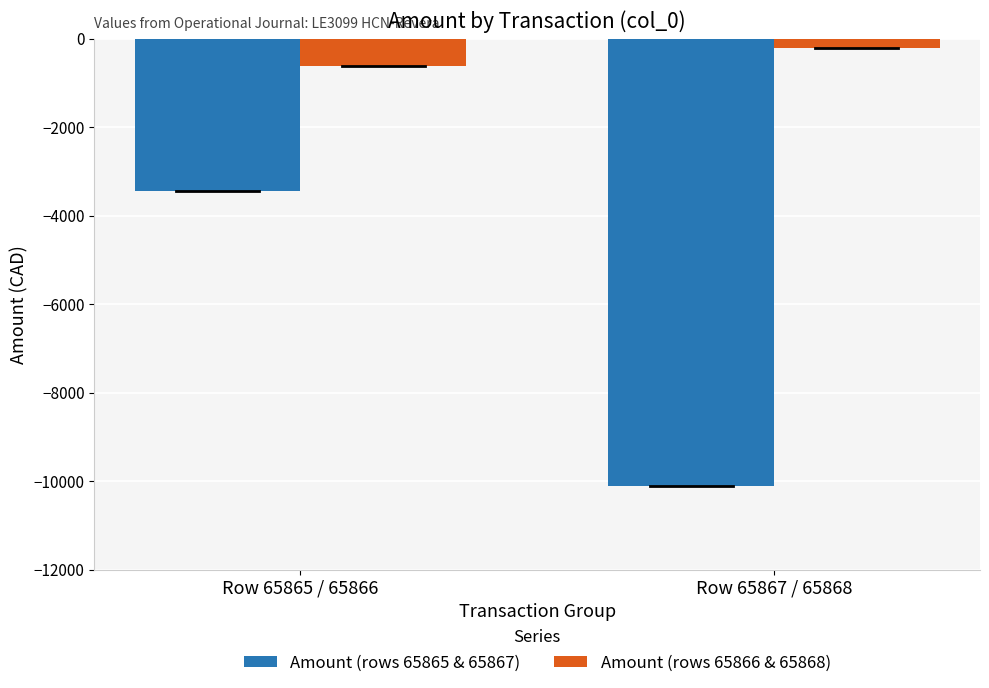

What is the approximate value of Amount (rows 65865 & 65867) at Row 65865 / 65866?

-3440.8